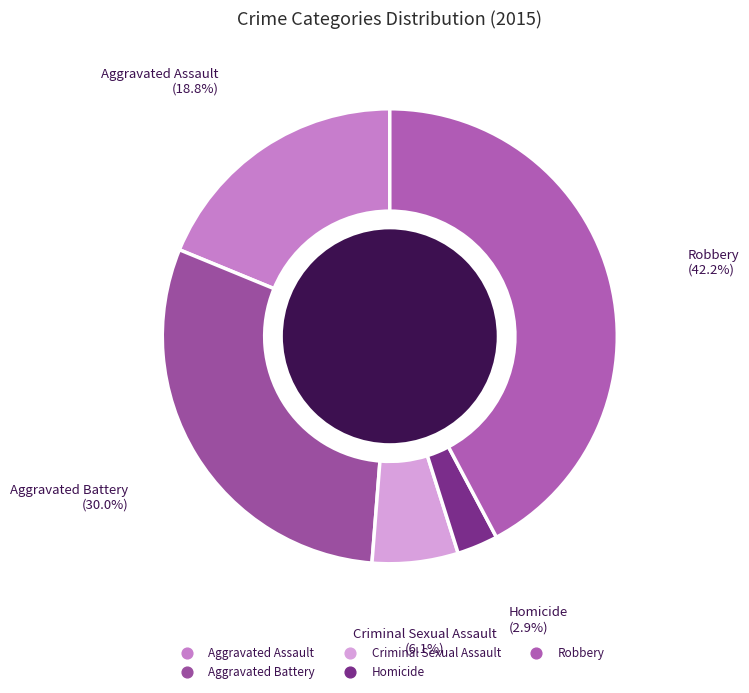

To the nearest percent, what is the combined percentage of Criminal Sexual Assault and Aggravated Battery?

36%